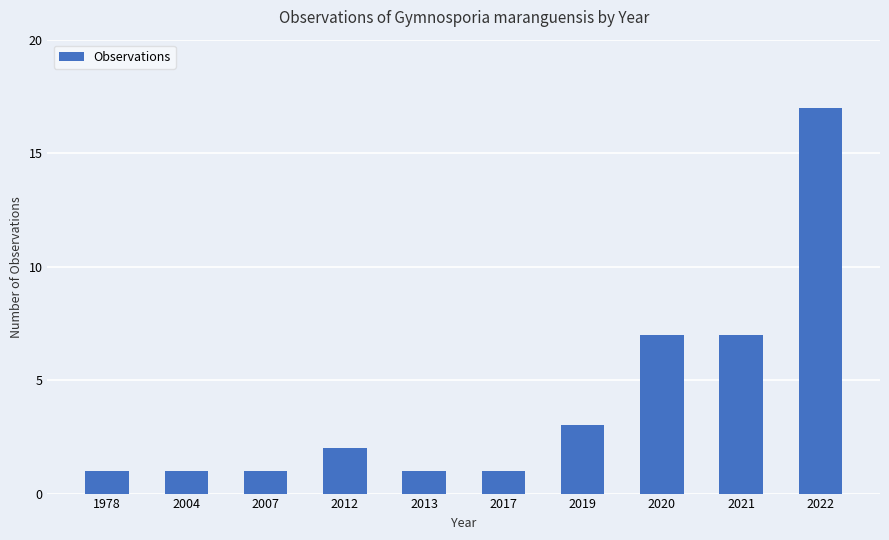

The chart shows a value of 1 at 2019. True or false?

False